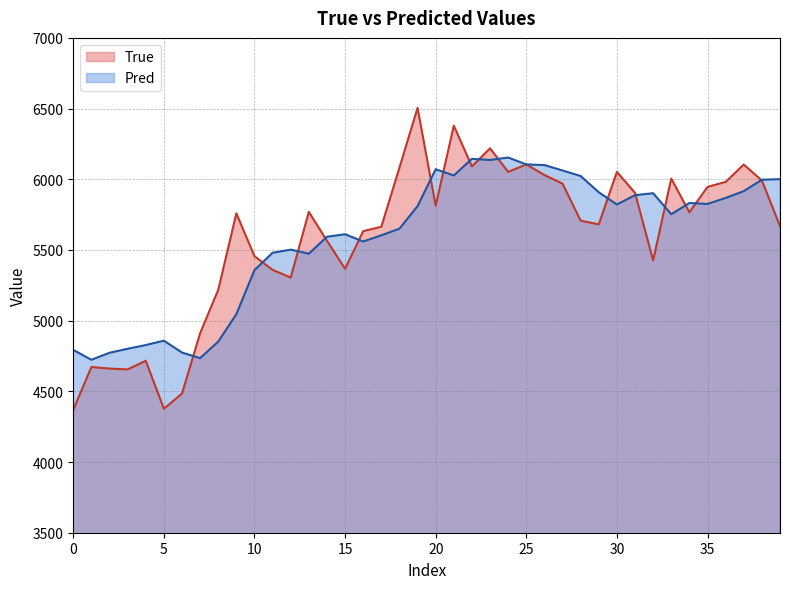

Which series has the largest total across all categories?

True